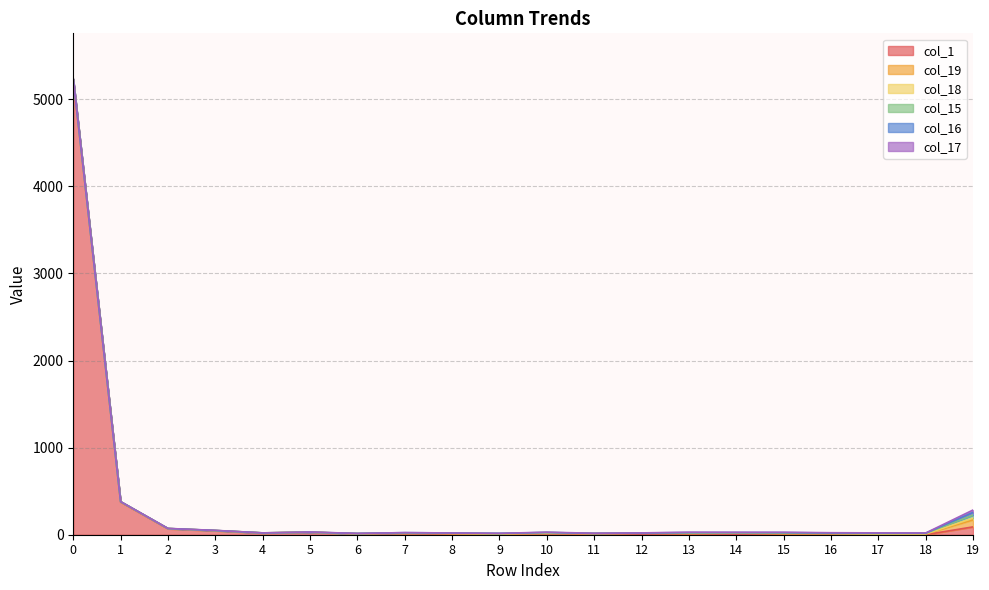

The value of col_17 at 15 is 1. True or false?

False